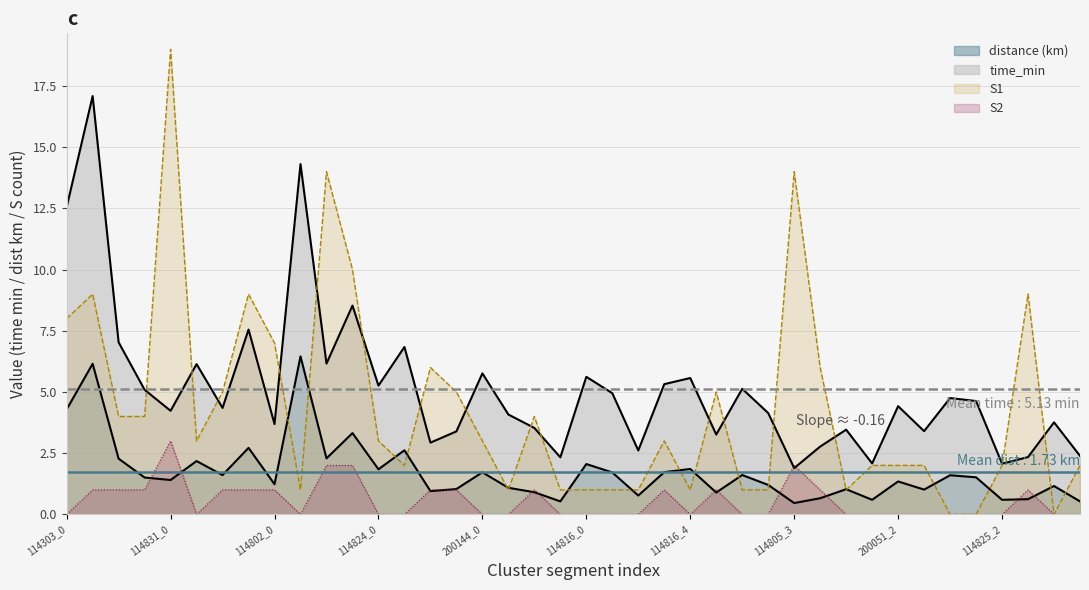

Which category has the highest value across all series?

114831_0